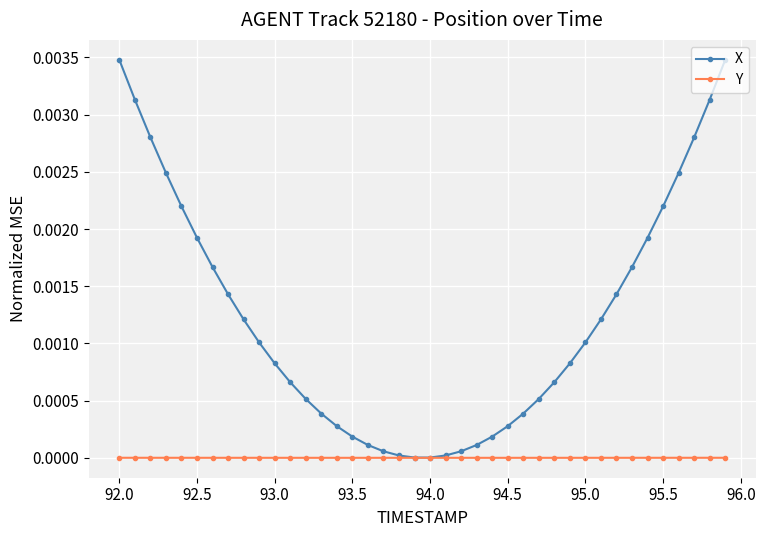

List the series in order of their peak value, highest first.

X, Y